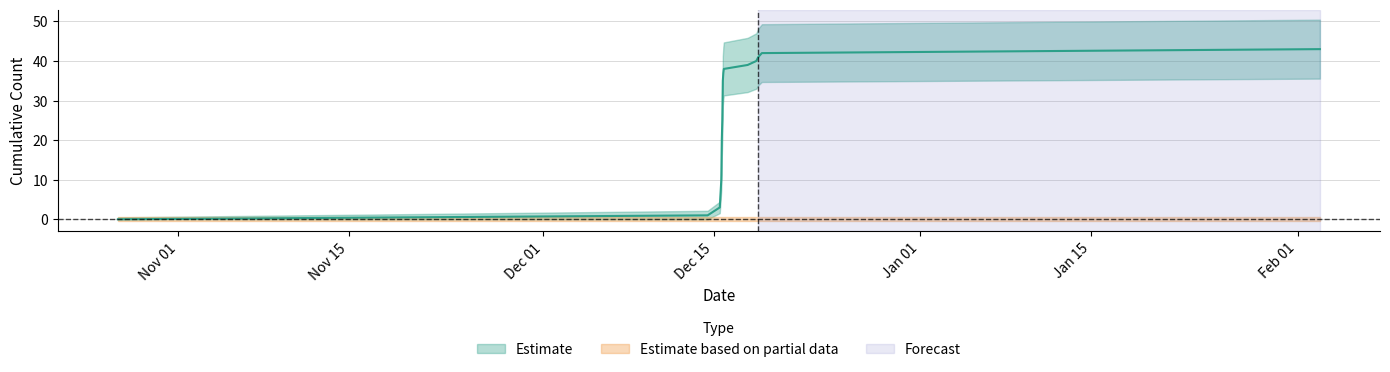

Where is the data nearest to the value 21?

1608048308